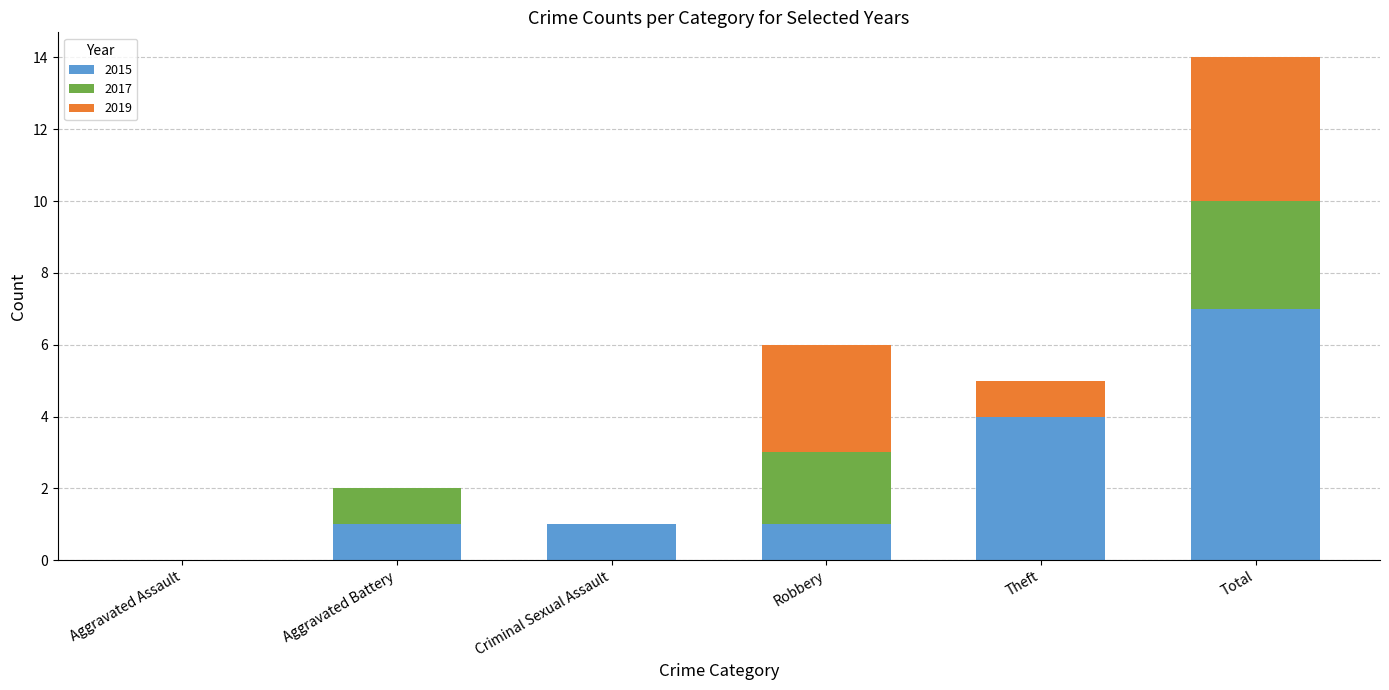

At which label does 2015 reach its peak?

Total